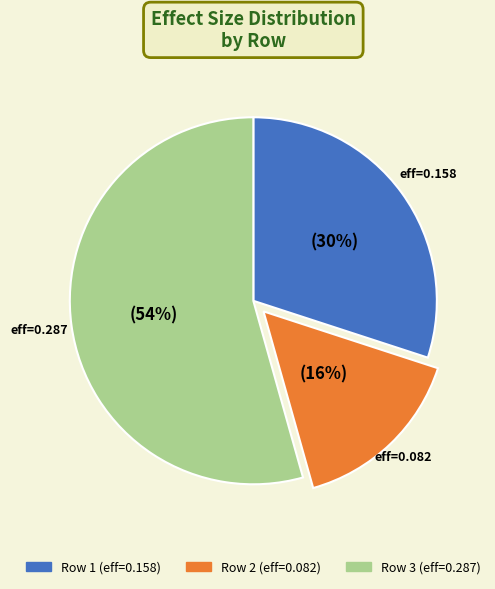

True or false: Row 3 (eff=0.287) accounts for 54% of the total.

True